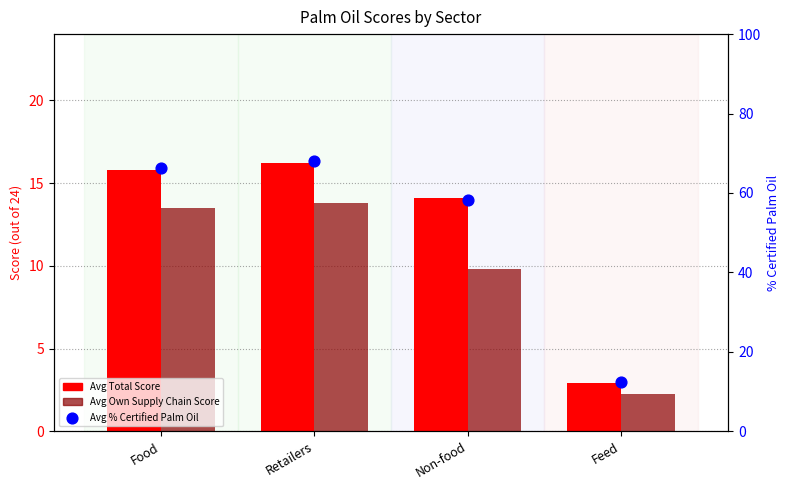

Is the value of Avg % Certified Palm Oil at Food greater than the value of Avg Total Score at Feed?

Yes